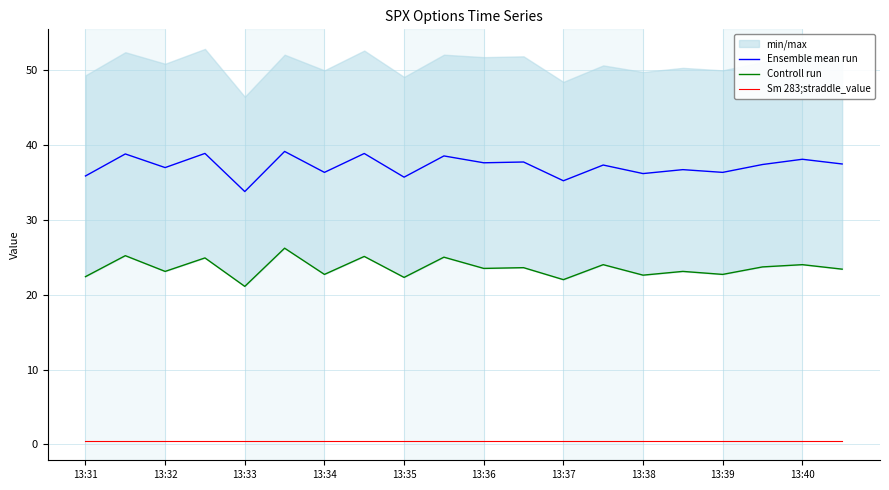

Is it true that Ensemble mean run equals 62.1 at 15?

False